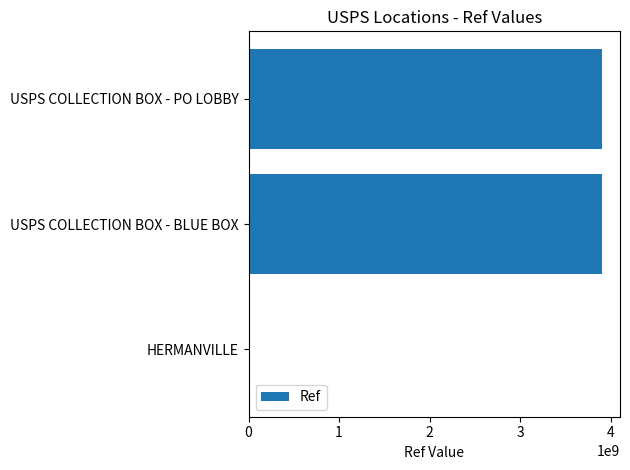

What is the sum of all values?

7818566797